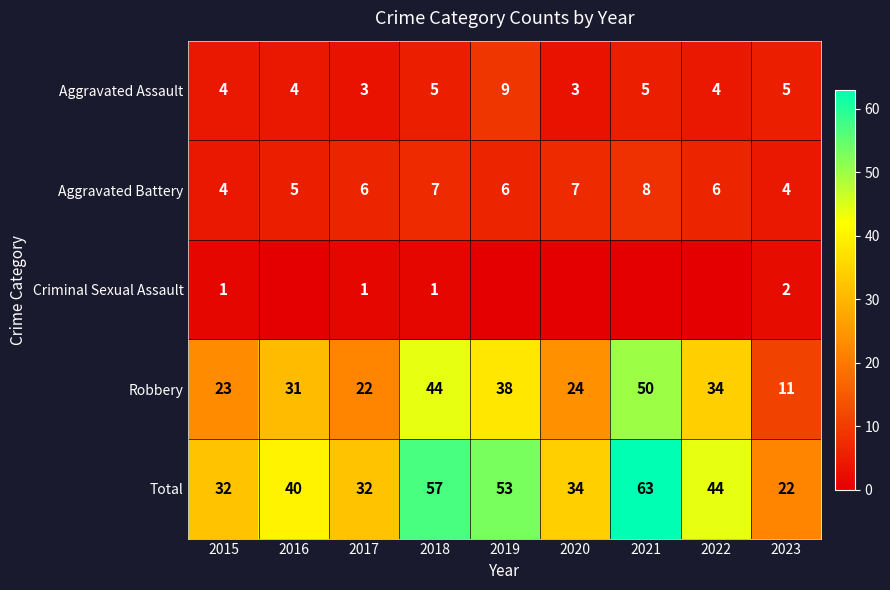

Which category has the lowest value in the Total series?

2023